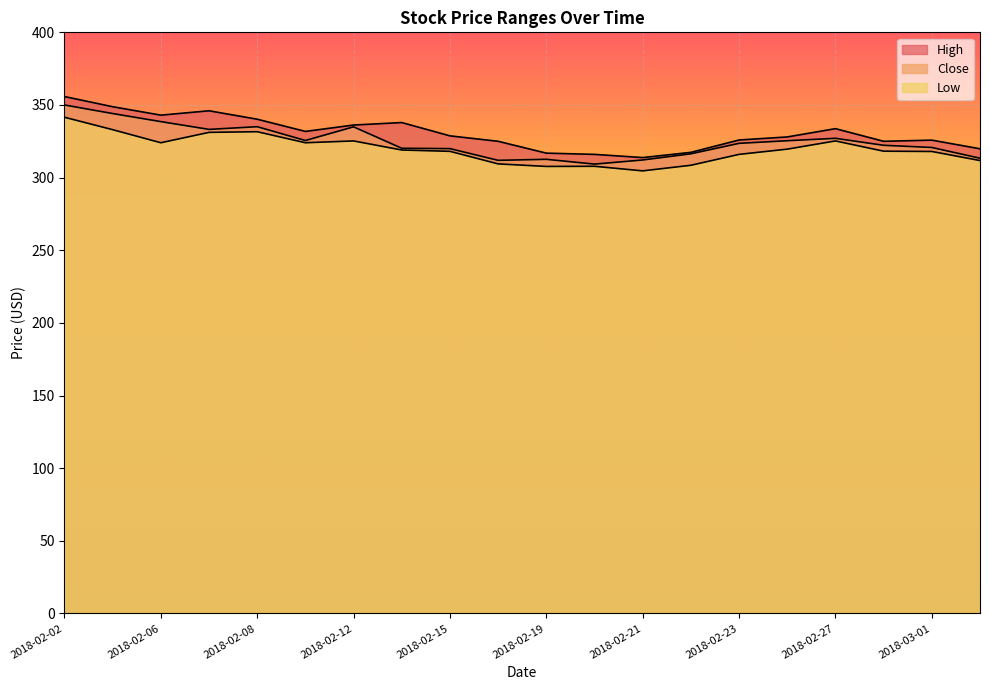

Reading left to right, list all the values displayed in this chart.

High: 355.8	348.8	343.0	346.0	340.2	331.8	336.2	337.9	328.8	325.0	316.9	316.0	313.8	317.4	325.9	328.0	333.7	325.0	325.8	319.9
Close: 350.0	344.1	338.5	333.2	335.0	325.5	335.0	320.2	320.0	311.9	312.6	309.3	312.1	316.4	323.6	325.4	327.0	322.2	320.8	313.4
Low: 341.5	333.0	324.0	331.1	331.6	324.0	325.2	319.0	318.1	309.5	307.7	307.8	304.6	308.5	316.0	319.6	325.2	318.2	318.0	311.8